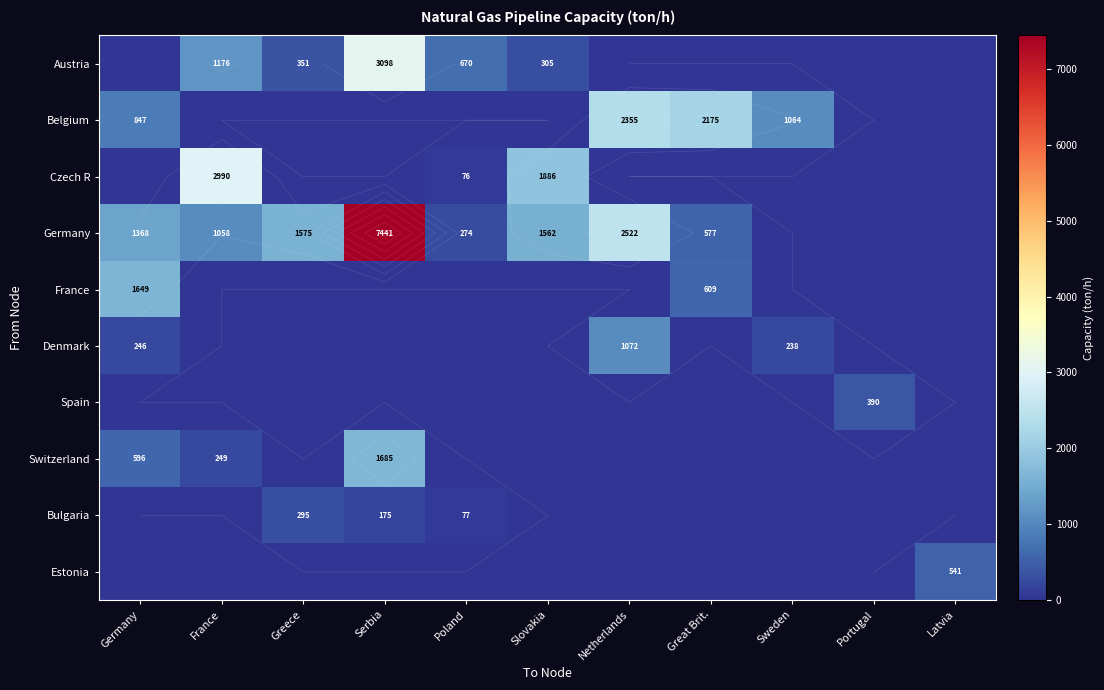

Which has a higher value, Greece or Sweden?

Greece